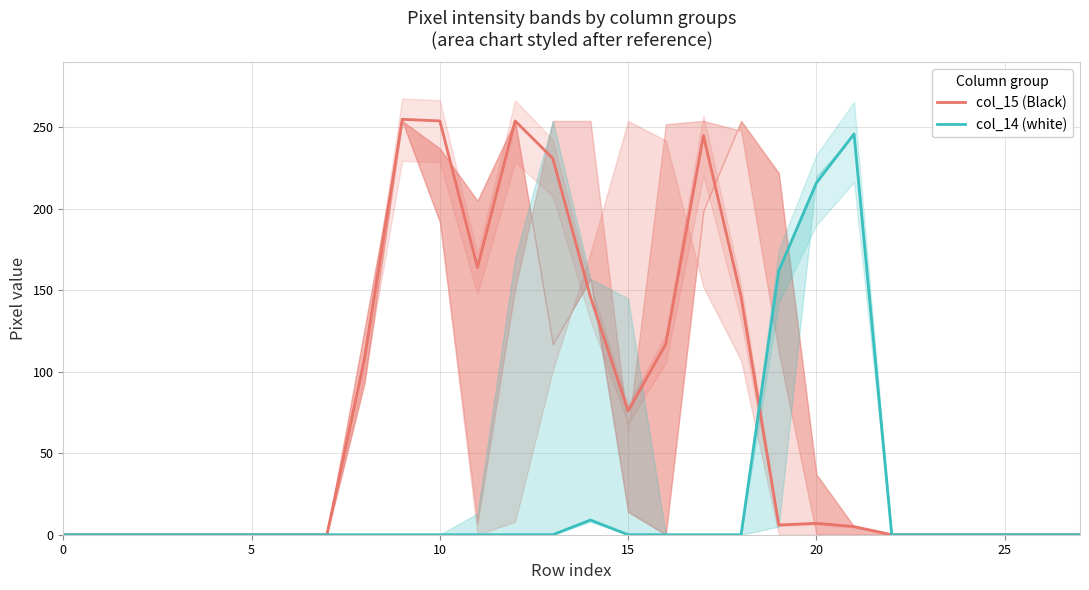

Which has a higher value, 24 or 19?

19